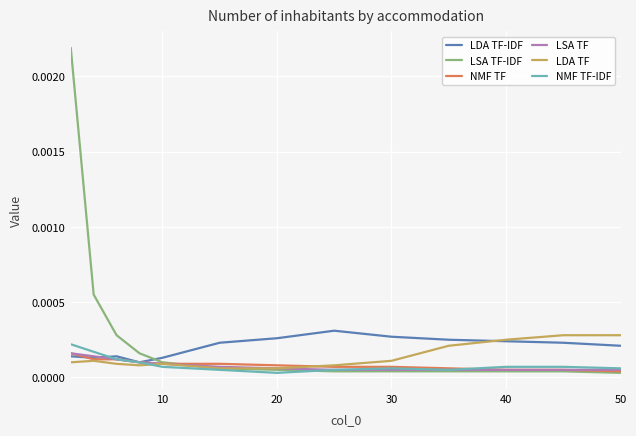

Which series has the largest range (max minus min)?

LSA TF-IDF